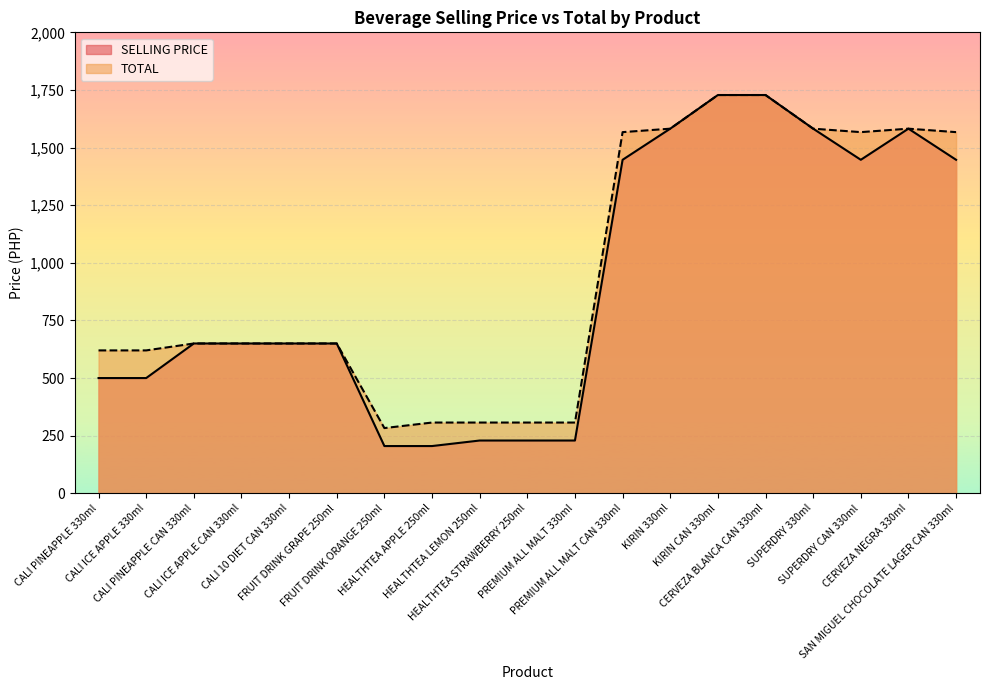

Rank the series by their average value, from lowest to highest.

SELLING PRICE, TOTAL